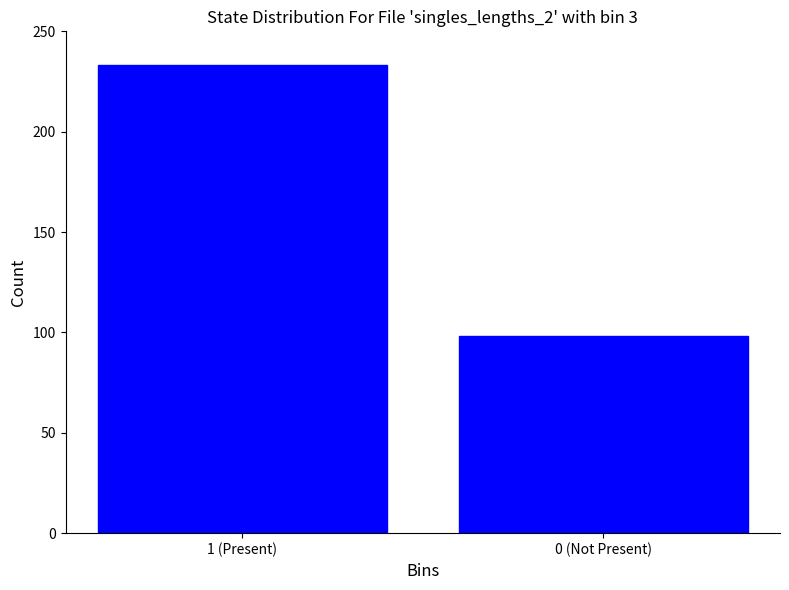

Reading left to right, list all the values displayed in this chart.

1 (Present)=233	0 (Not Present)=98